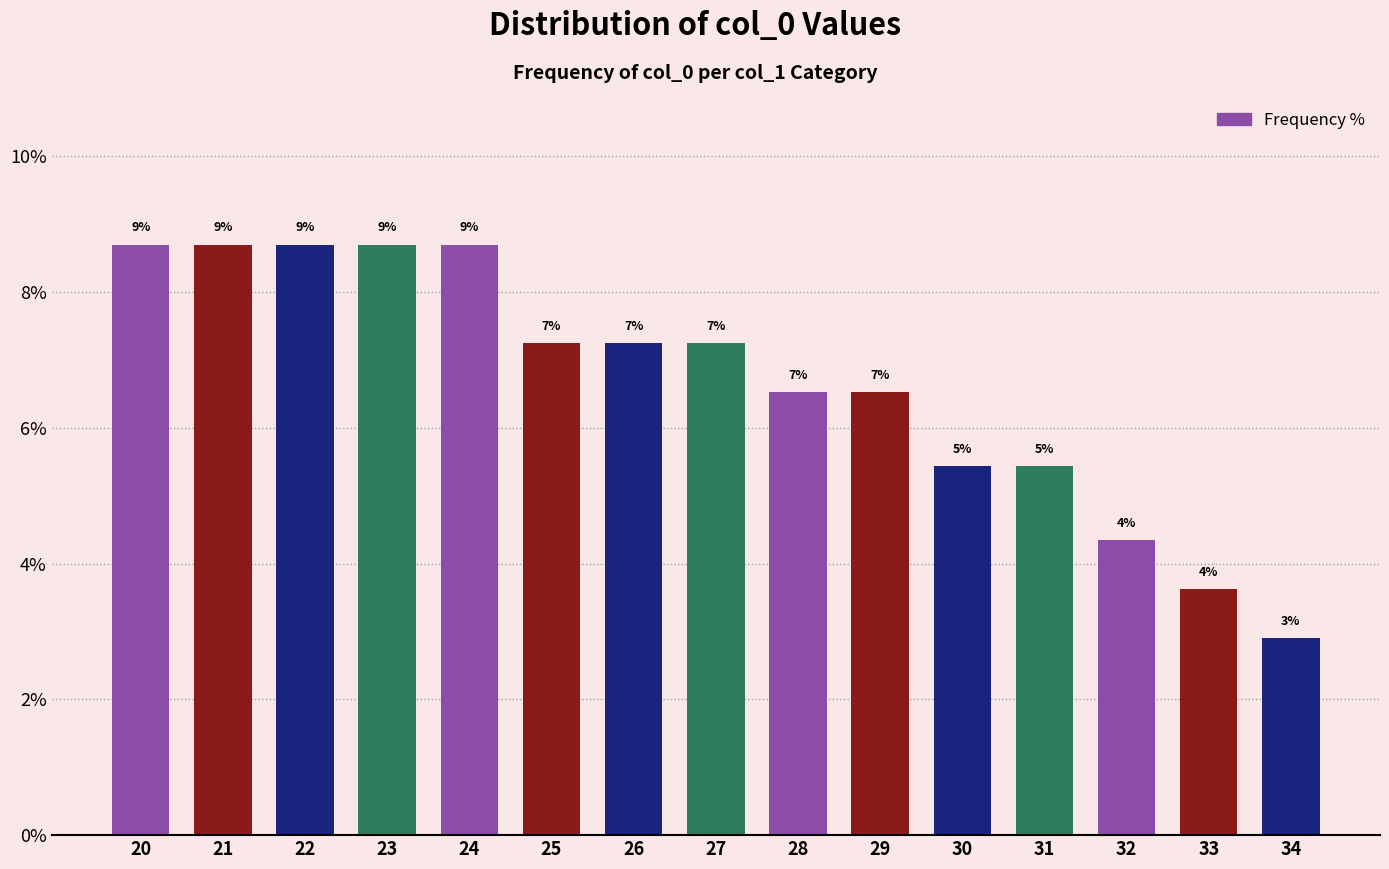

Are the bars horizontal?

No